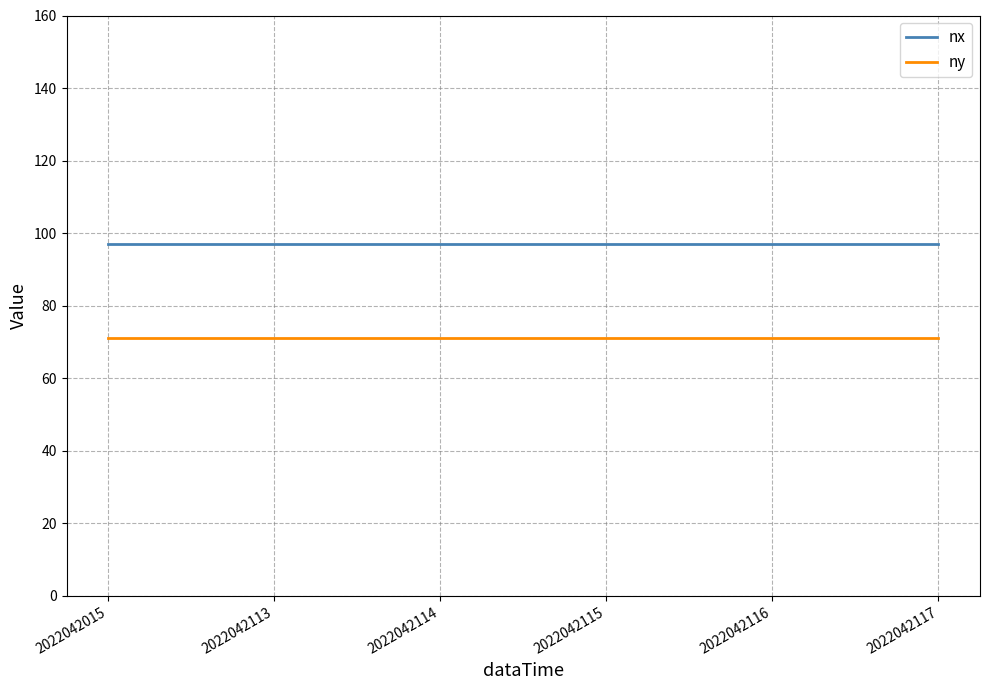

Does the chart display data point markers on the line(s)?

No